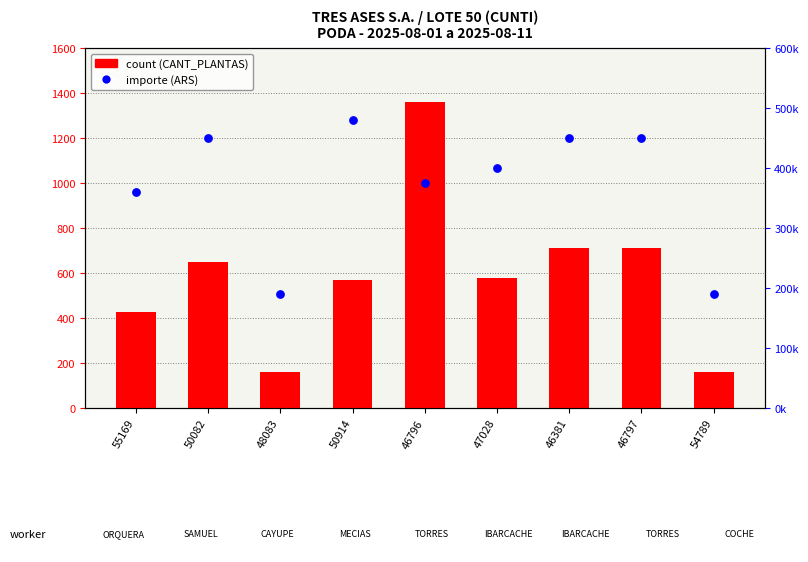

Is the value of count at 46381 greater than the value of importe (ARS) at 46381?

No